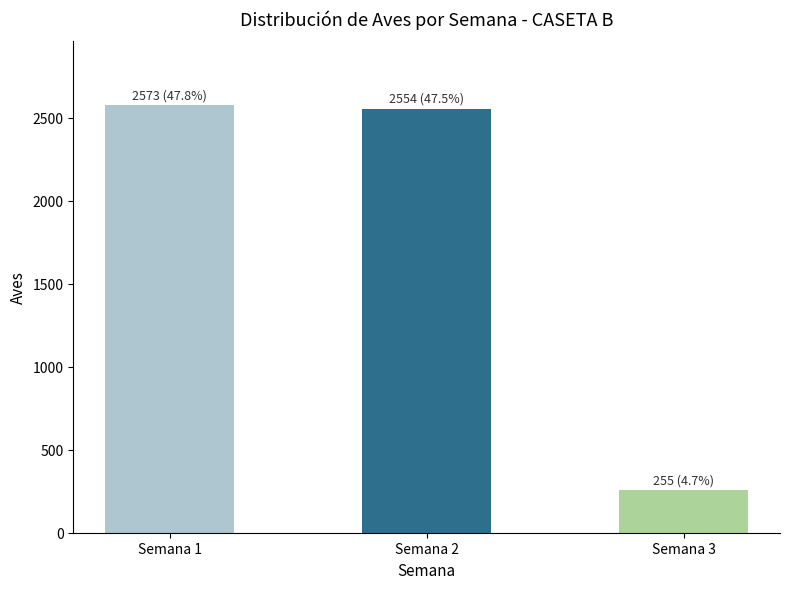

At which category does the chart reach its peak across all series?

Semana 1